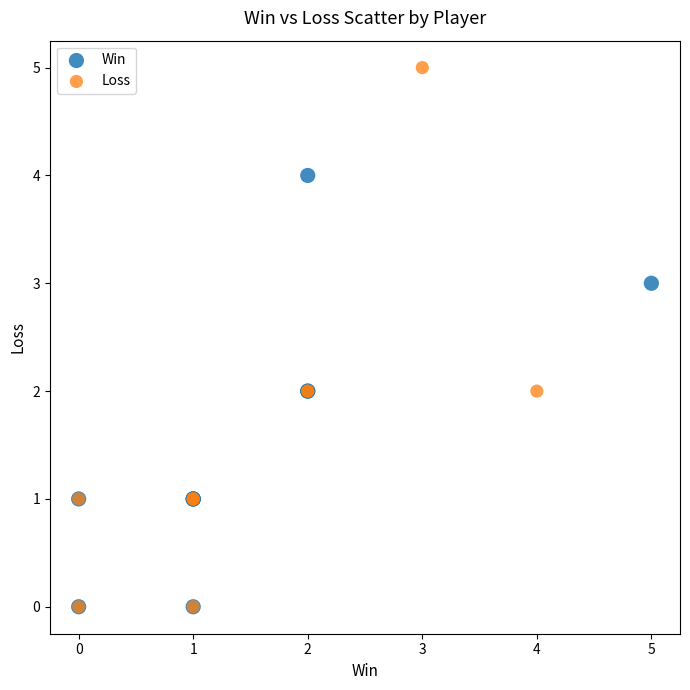

Which series has the widest spread of Y values?

Loss